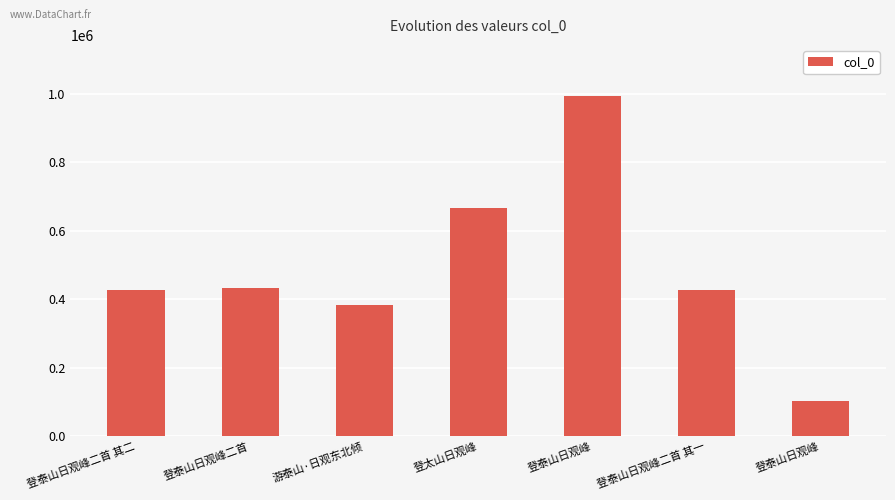

How many bars are there in total?

7